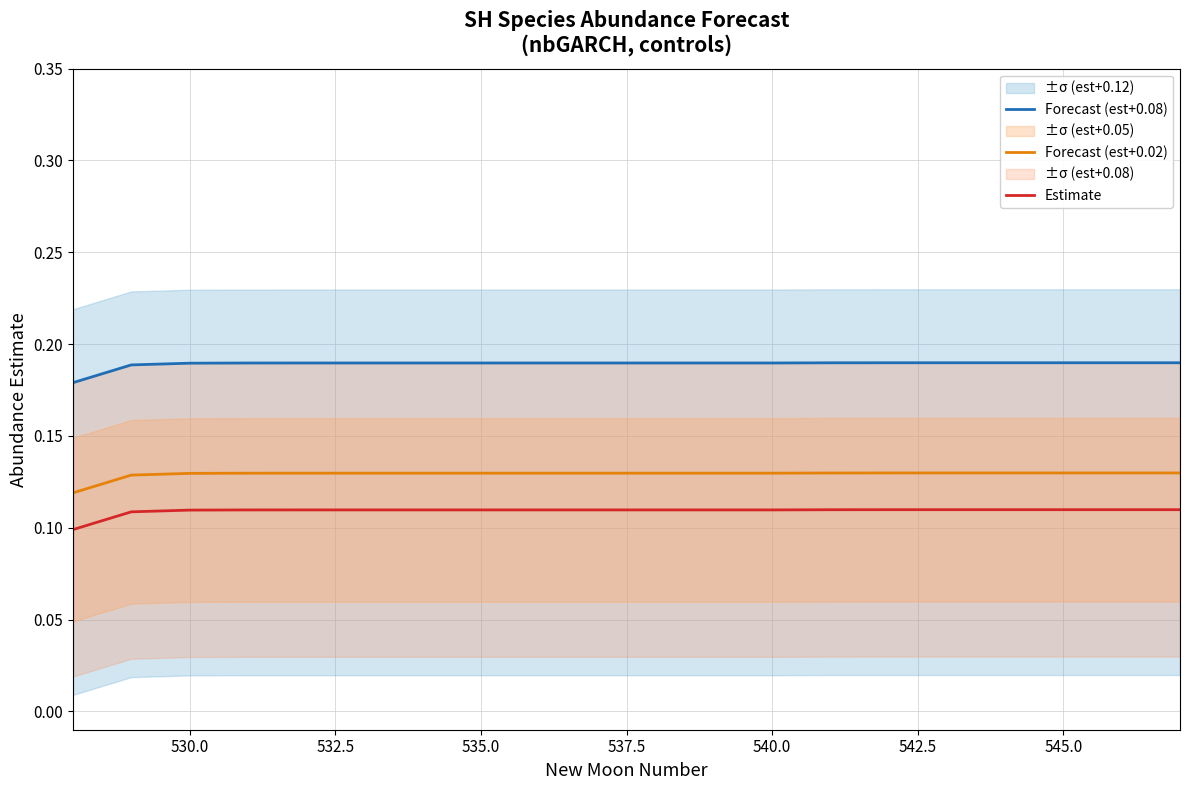

True or false: Estimate and Forecast (est+0.02) cross at least once.

False